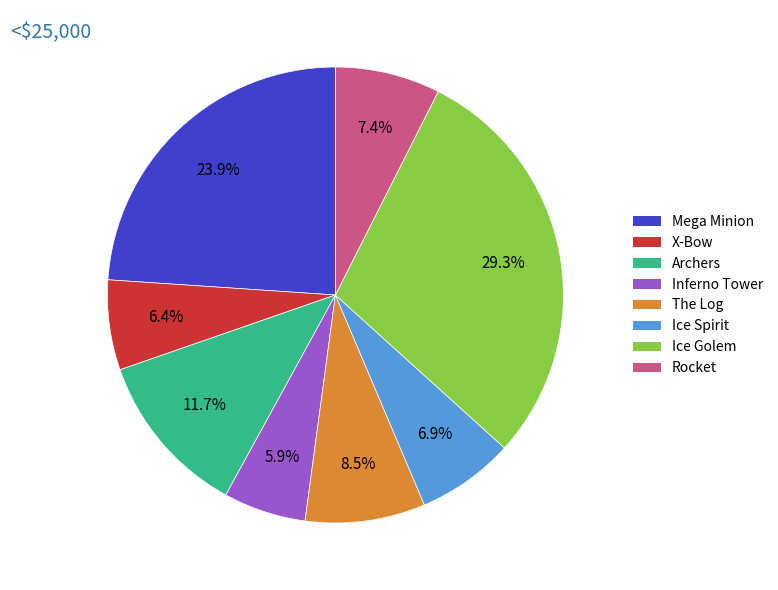

How much of the chart is everything except Mega Minion?

76.1%